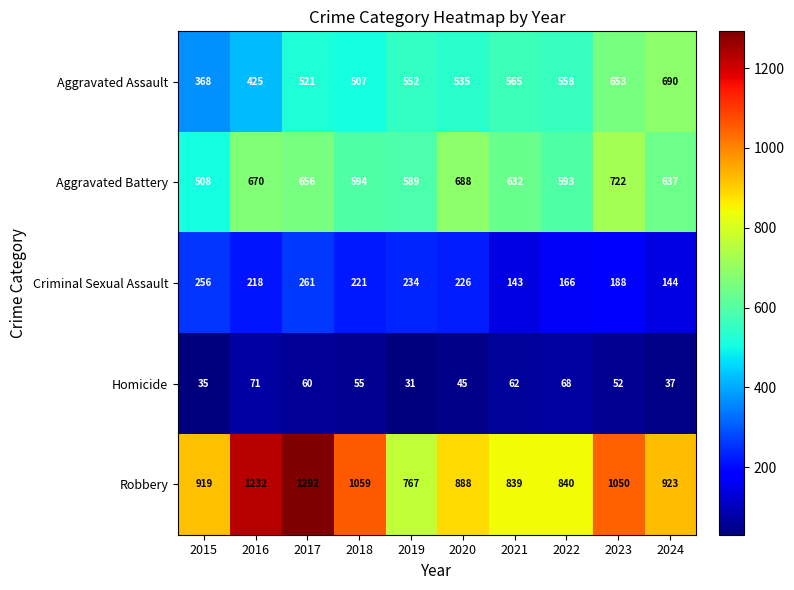

The Aggravated Assault series shows 368 at 2015. True or false?

True